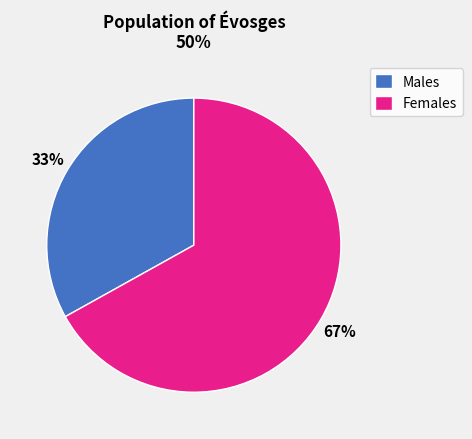

True or false: Males accounts for 33% of the total.

True